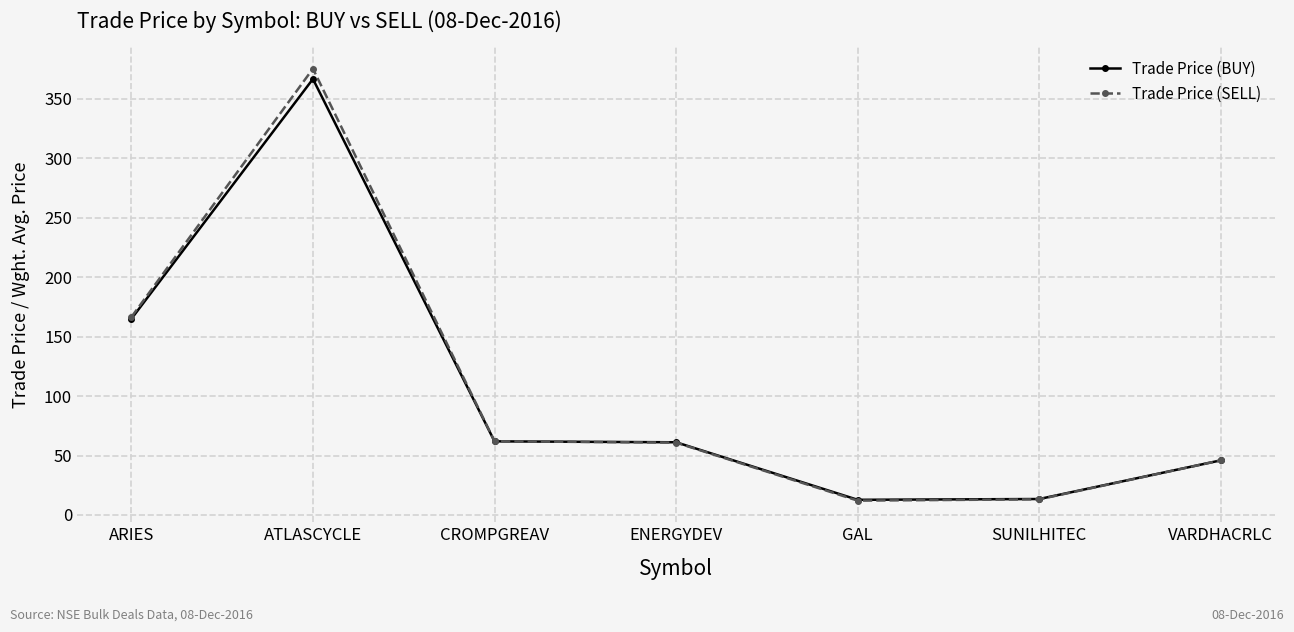

Which series has the widest spread of values?

Trade Price (SELL)